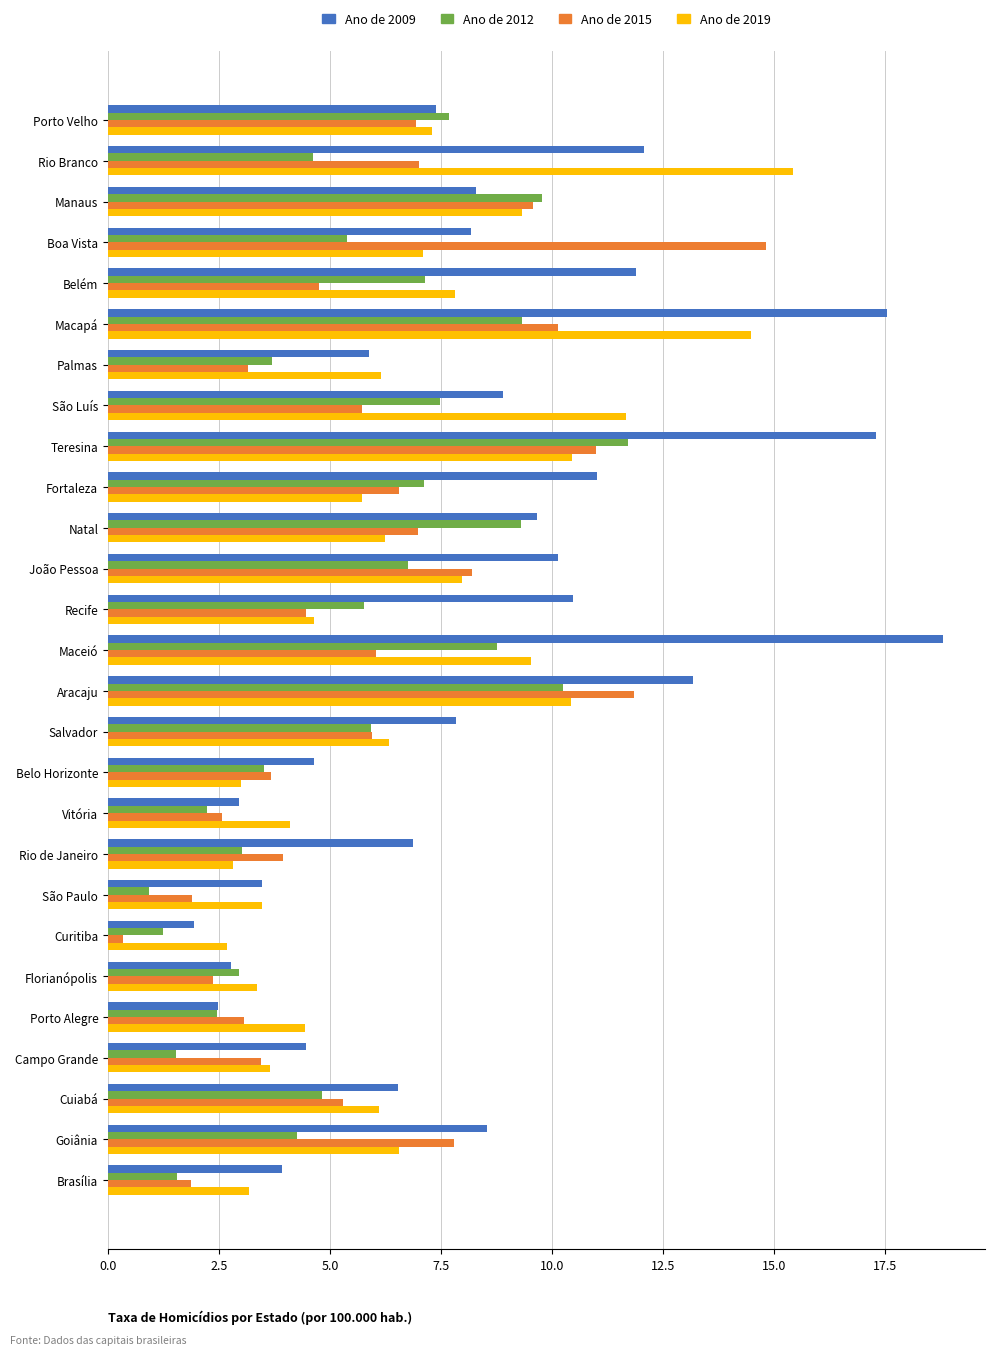

What is the spread (max minus min) of values at Cuiabá?

1.7